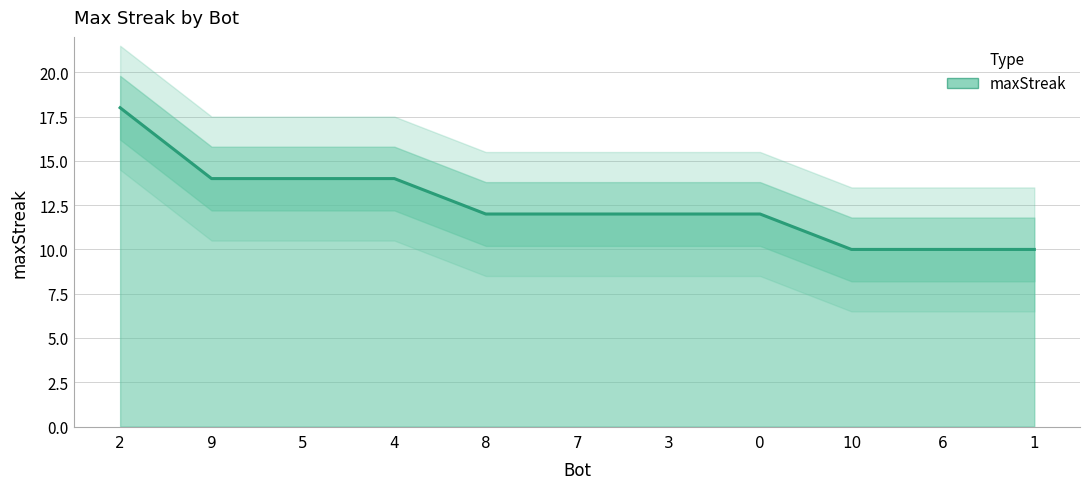

Is it true that the value at 8 is 5?

False